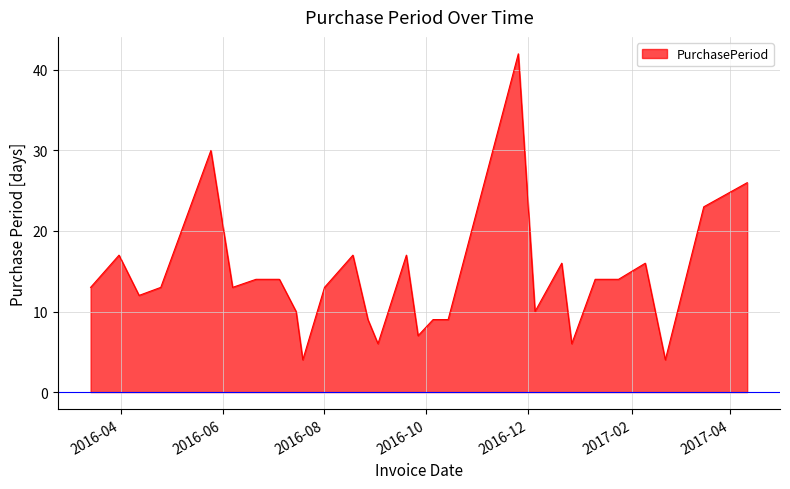

What is the difference between the maximum and second lowest values?

38